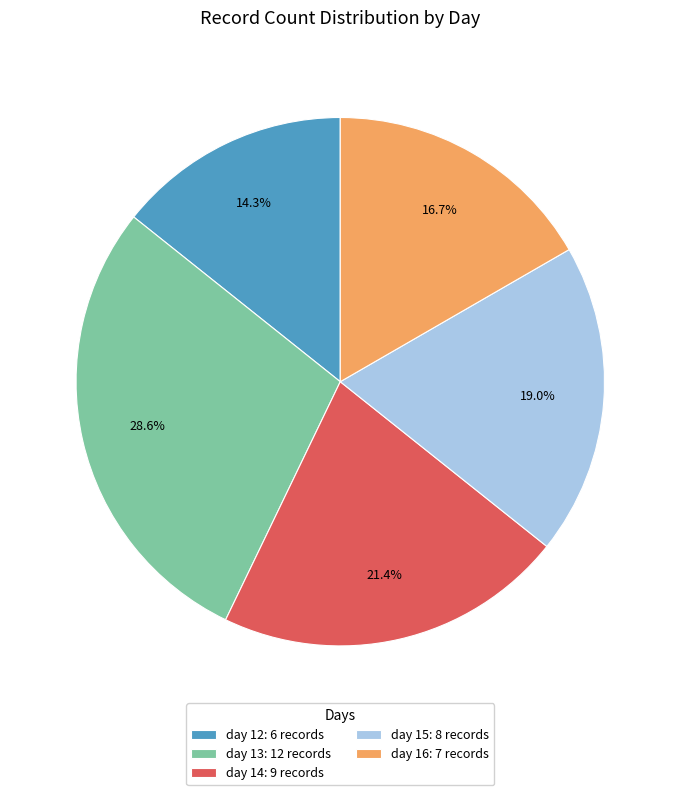

How many segments does this pie chart have?

5